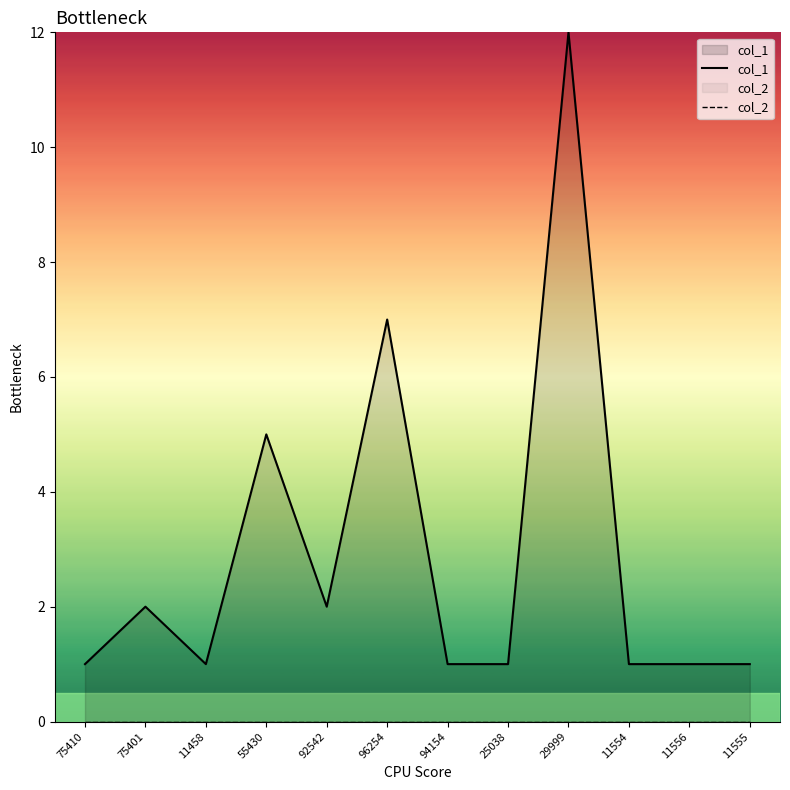

Which series has the largest range (max minus min)?

col_1